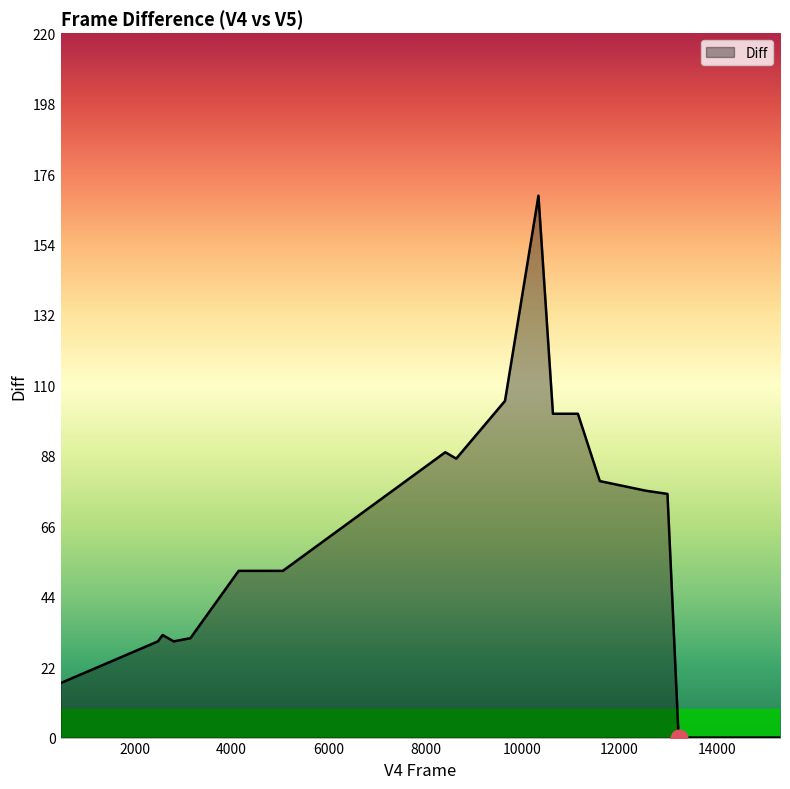

Does the chart display data point markers on the line(s)?

No